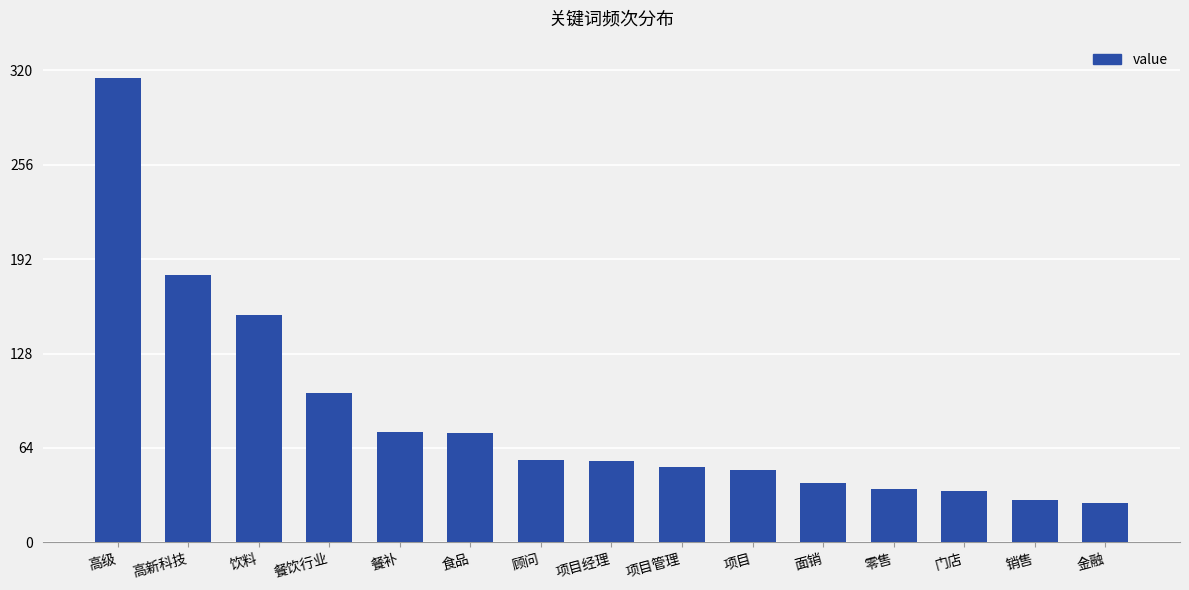

What is the difference between the values at 门店 and 顾问?

21